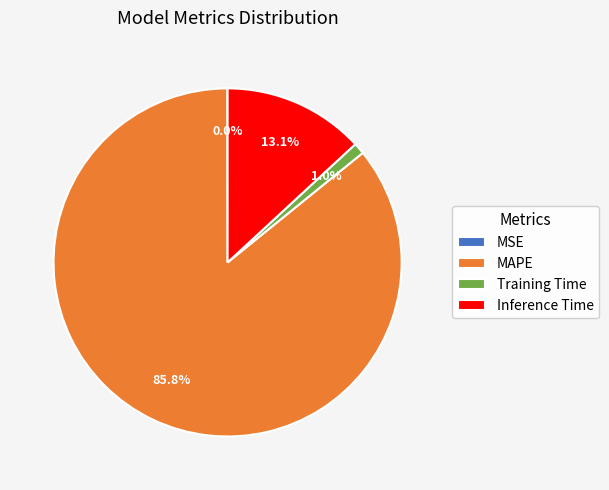

What is the largest slice in the pie chart?

MAPE